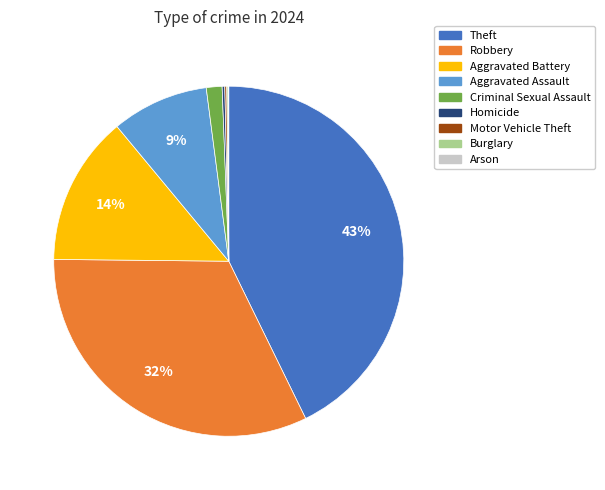

Does Robbery represent more than half of the total?

No